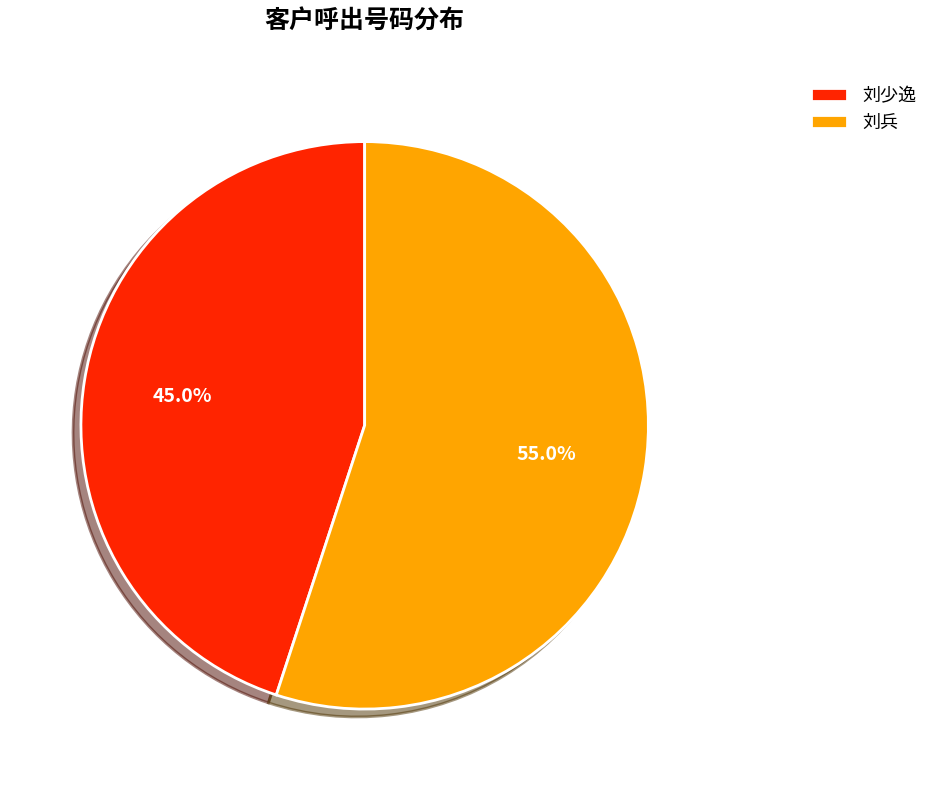

To the nearest percent, what percentage of the pie is 刘兵?

55%